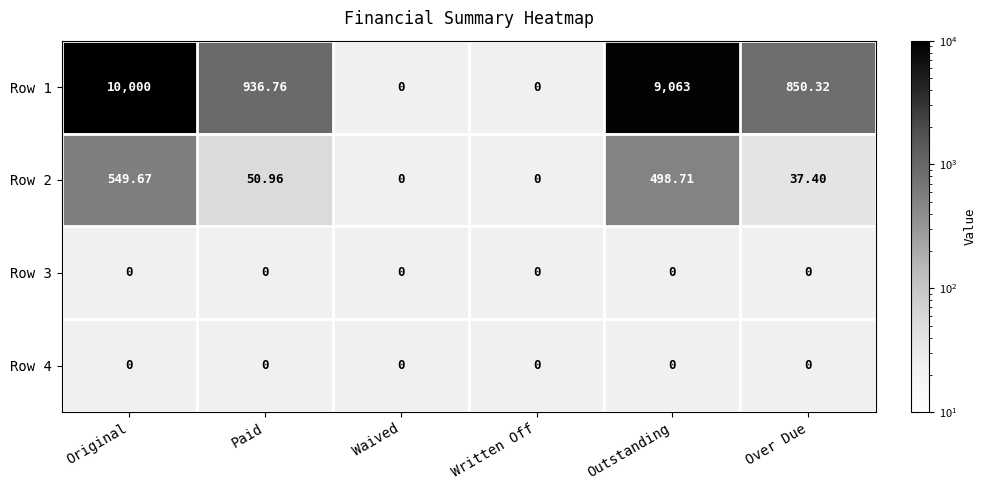

Between Waived and Outstanding, which is larger?

Outstanding